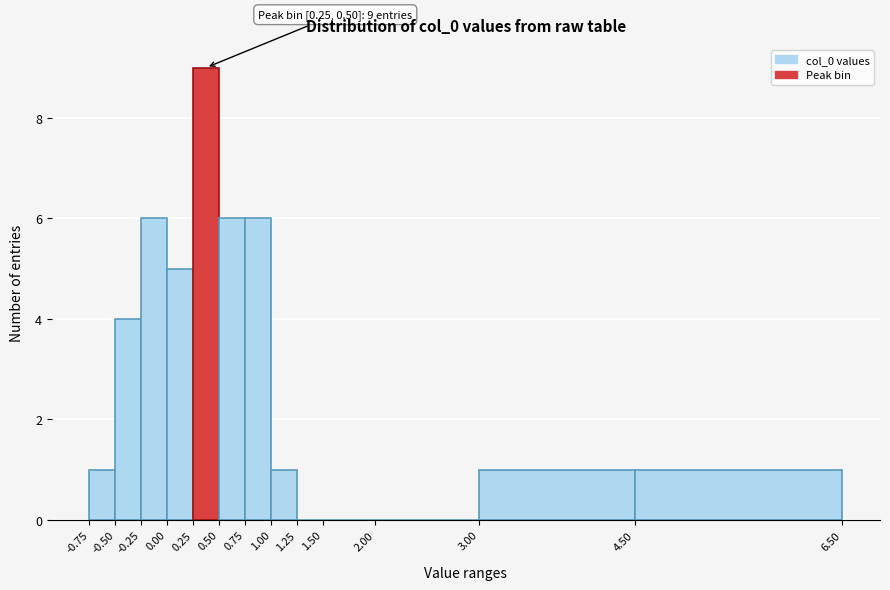

Over which range of the x-axis is the bar tallest?

0.25 to 0.50